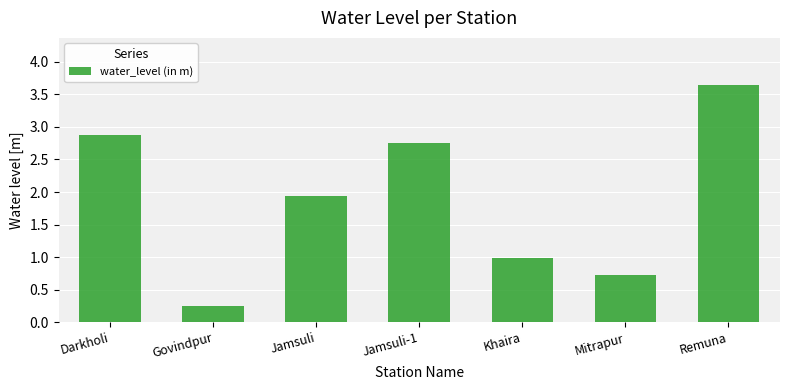

What is the difference between the maximum and second lowest values?

2.9